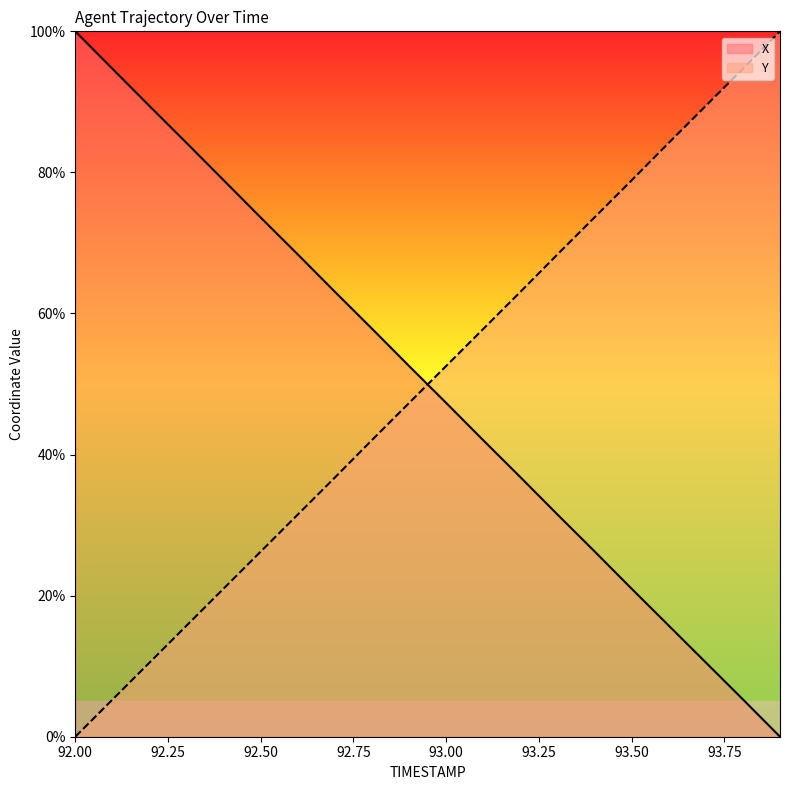

What value does the X series have at 92.8?

57.8